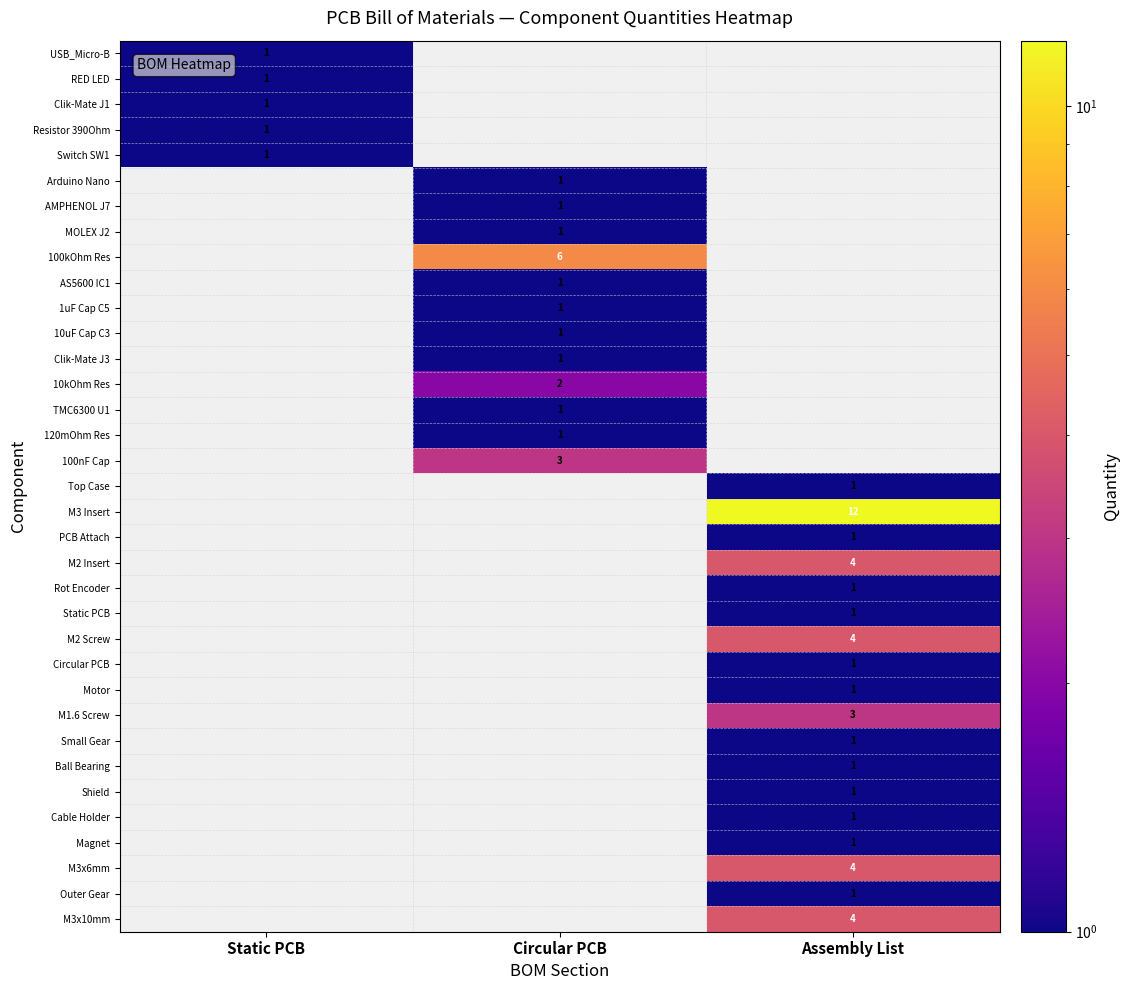

Is it true that 120mOhm Res equals 1 at Circular PCB?

True